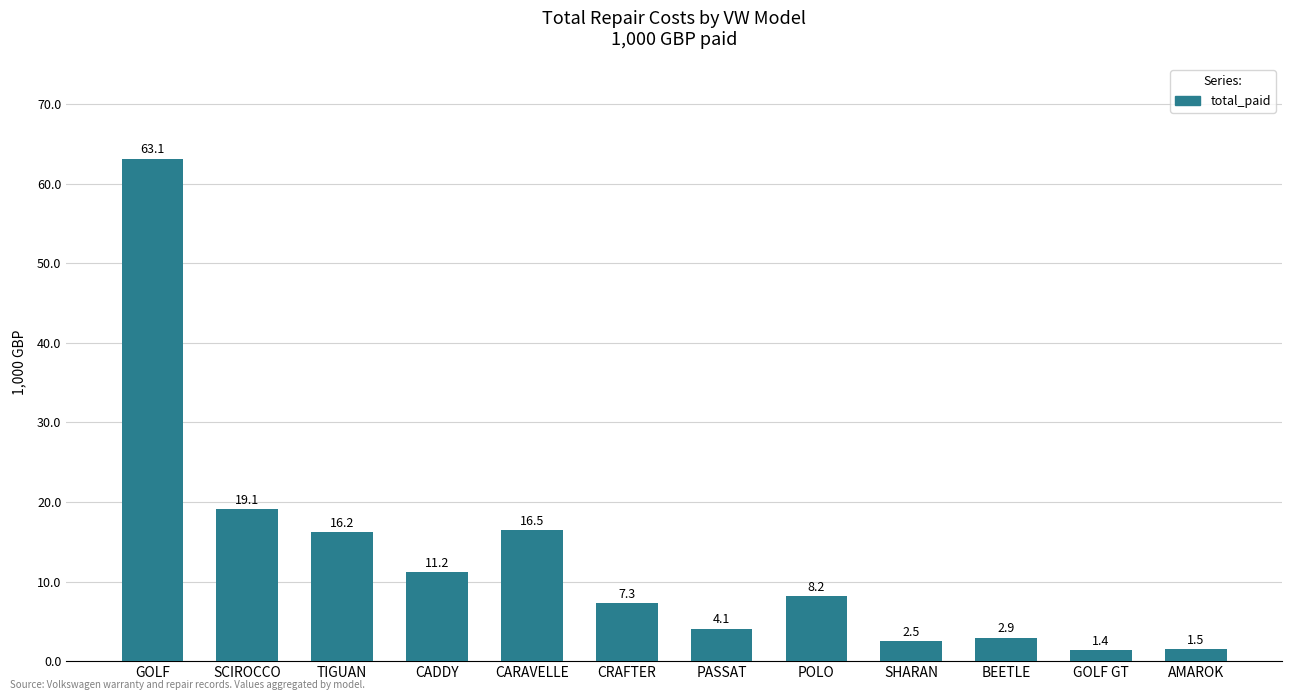

What is the sum of all values?

153.9